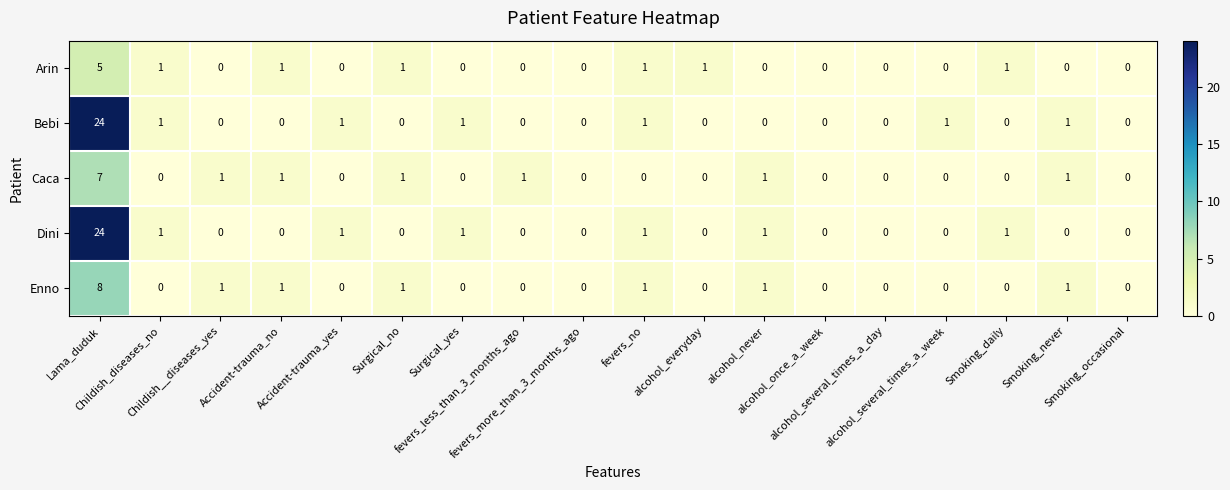

What is the sum of all Caca values?

13